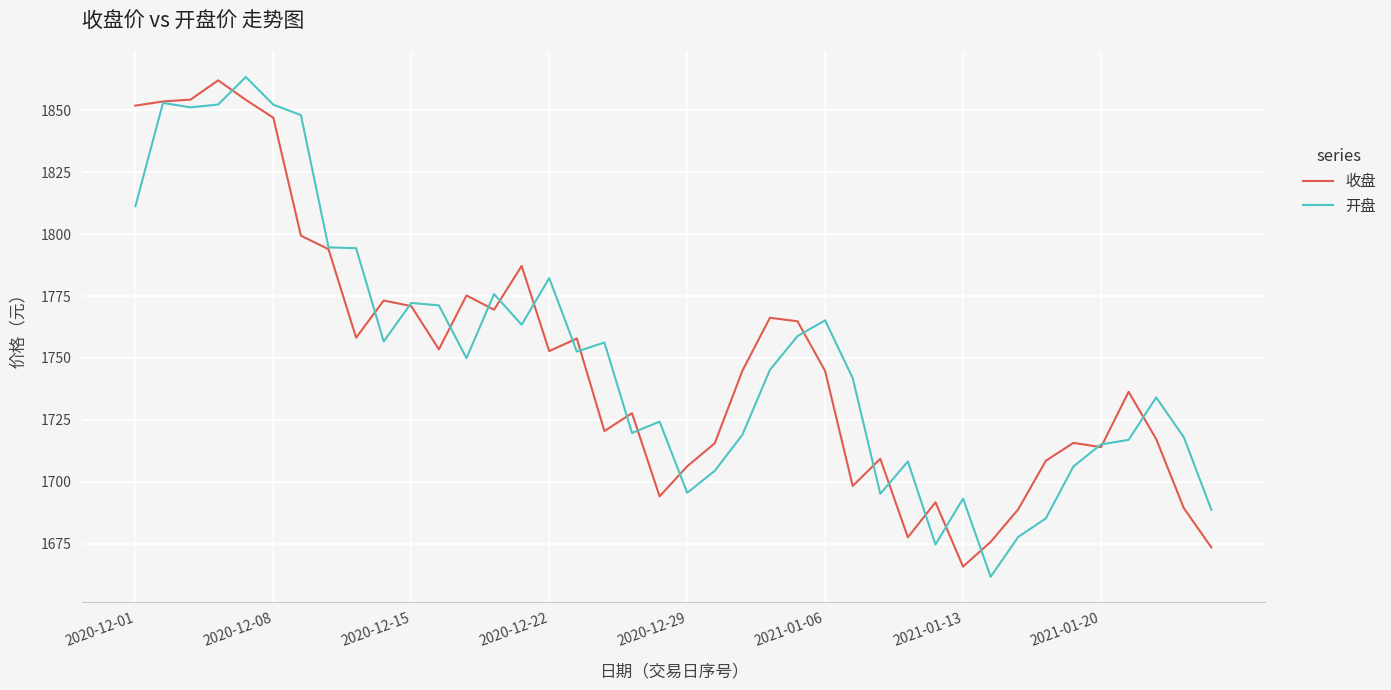

What is the minimum value shown in the chart?

1661.6